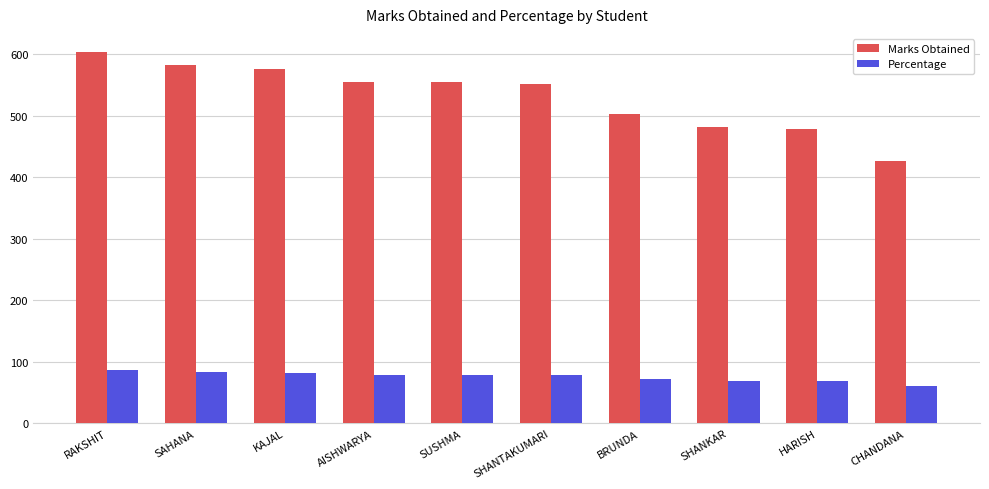

Where is Marks Obtained nearest to the value 515?

BRUNDA